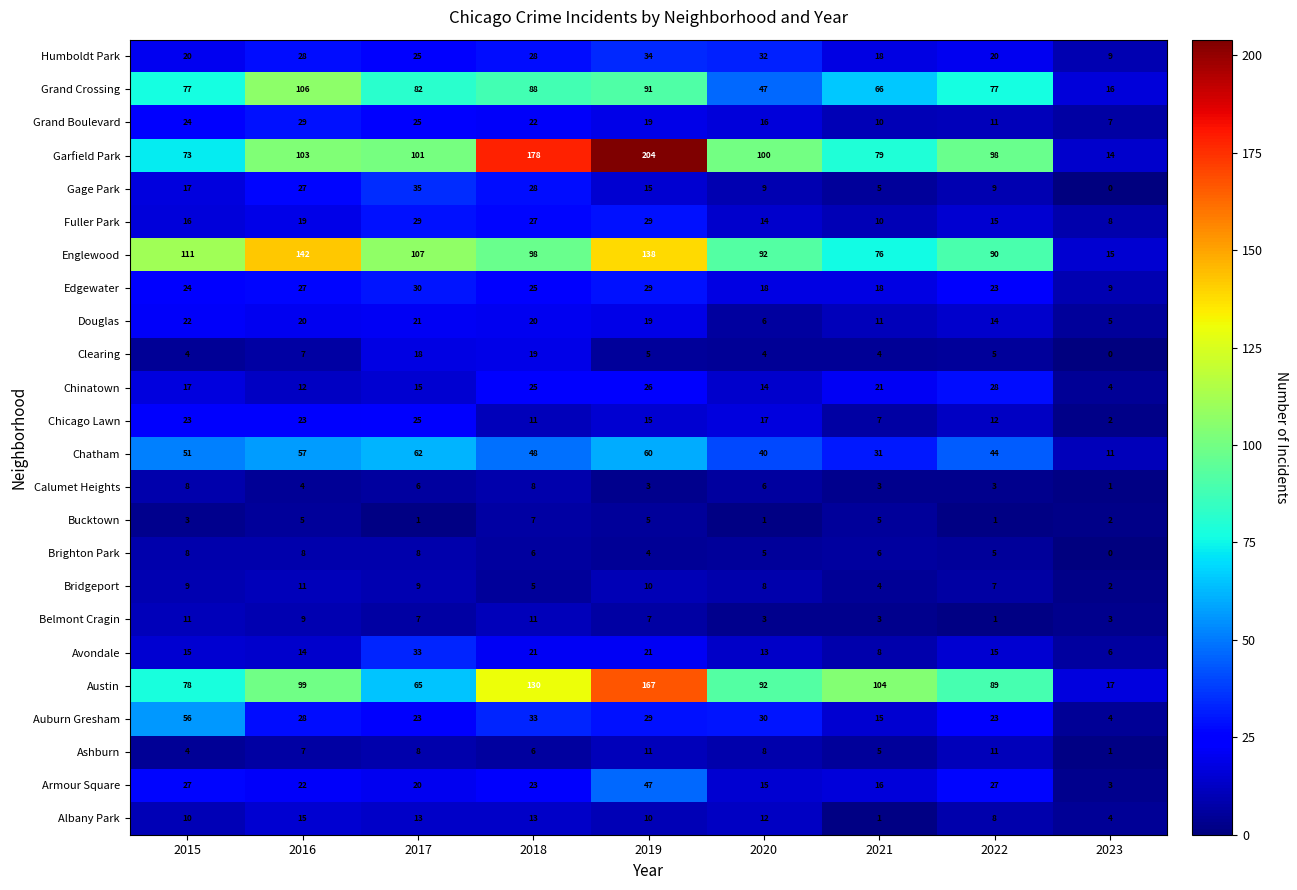

What is the greatest value displayed?

204